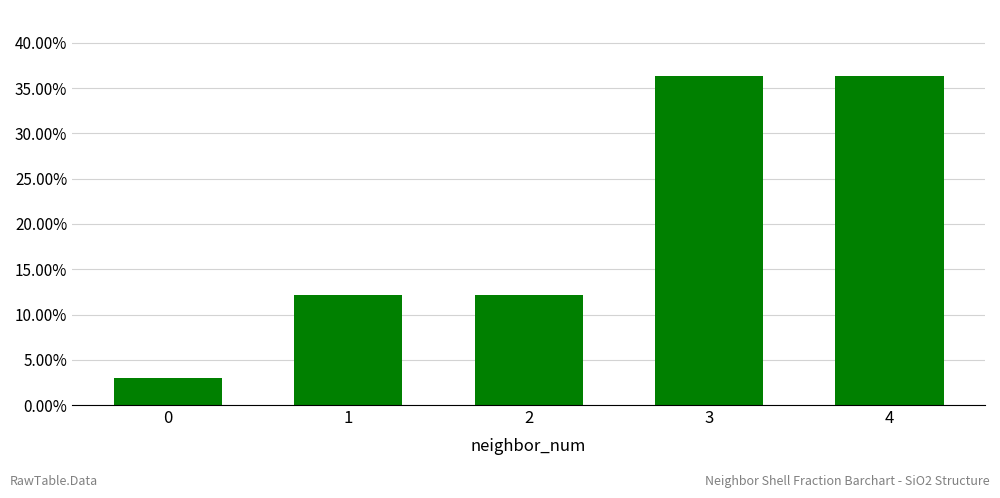

What is the sum of all values?

1.0